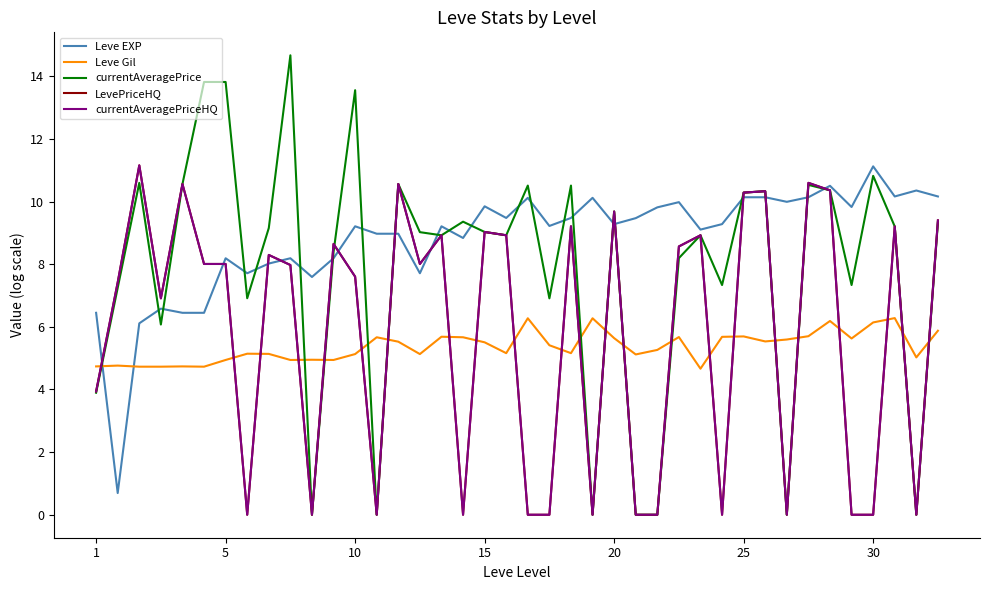

Does the chart display data point markers on the line(s)?

No